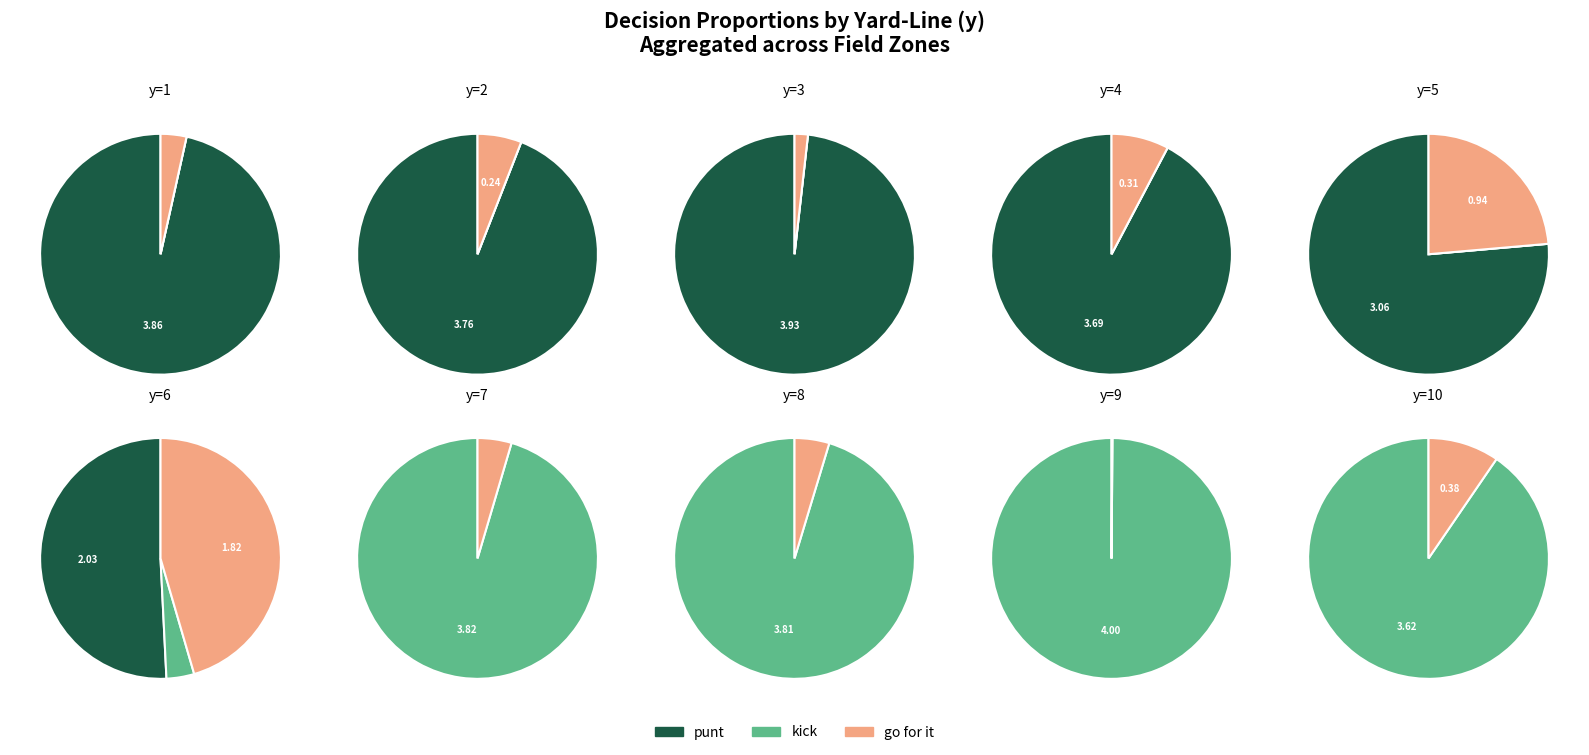

True or false: y=3 accounts for 2% of the total.

True